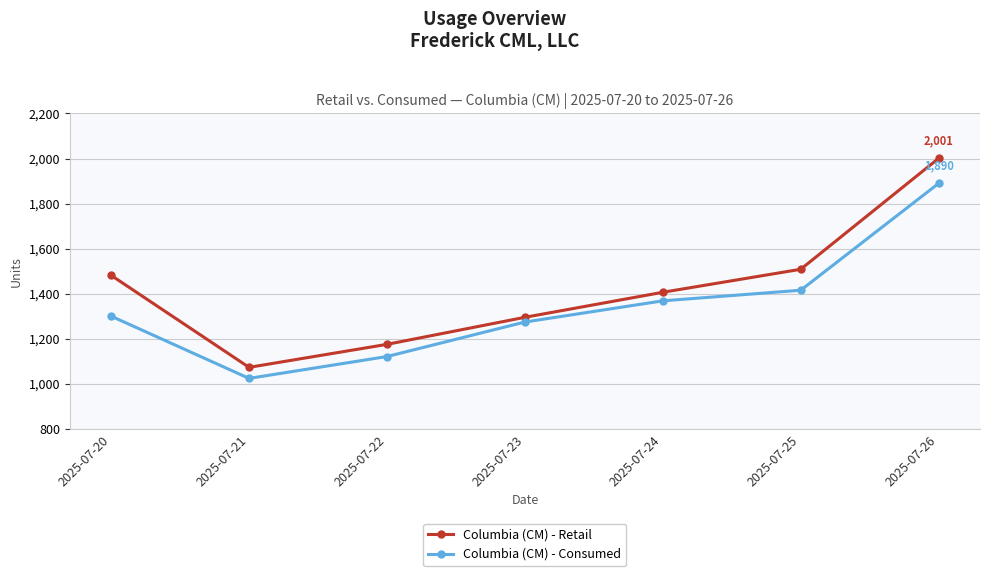

At which category is the sum across all series the highest?

2025-07-26